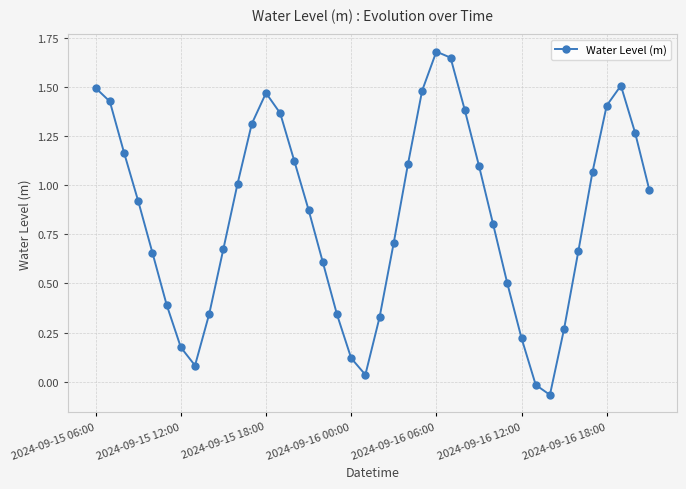

How many categories are shown in the chart?

40